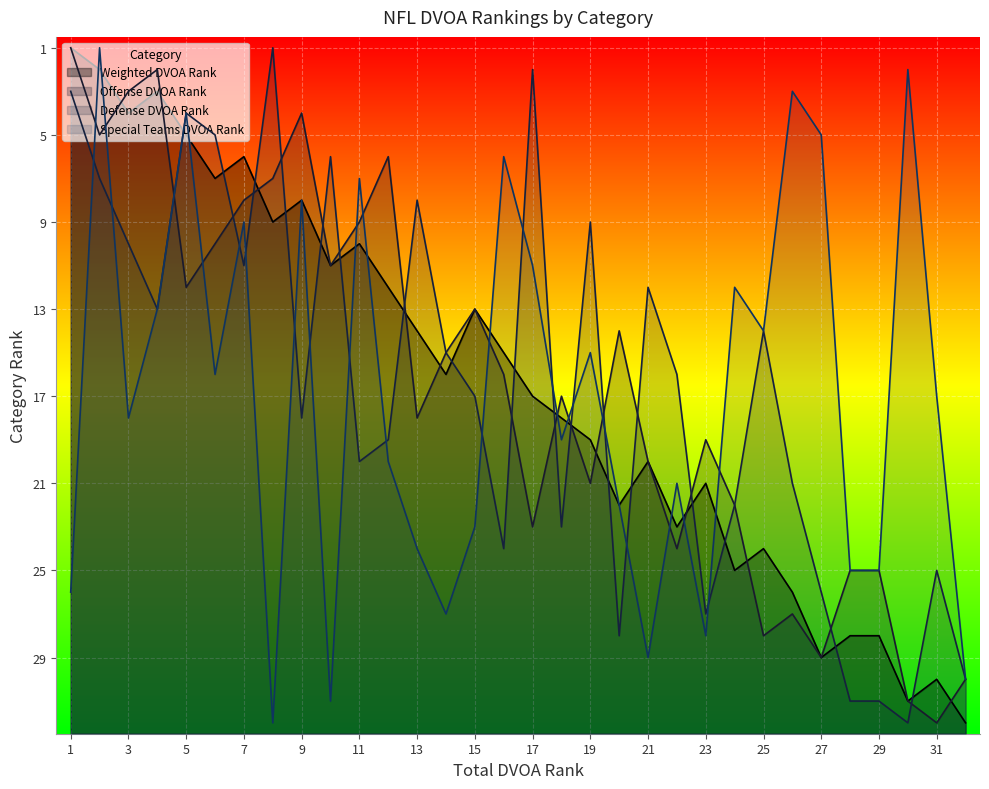

Between 4 and 13, which series saw the biggest shift?

Offense DVOA Rank